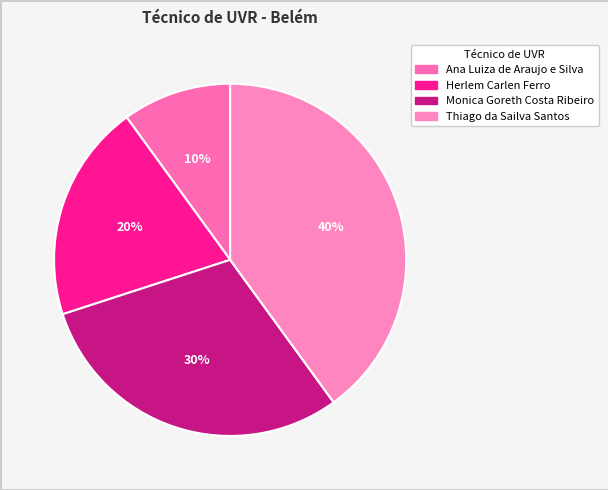

To the nearest percent, what is the combined percentage of Ana Luiza de Araujo e Silva and Thiago da Sailva Santos?

50%